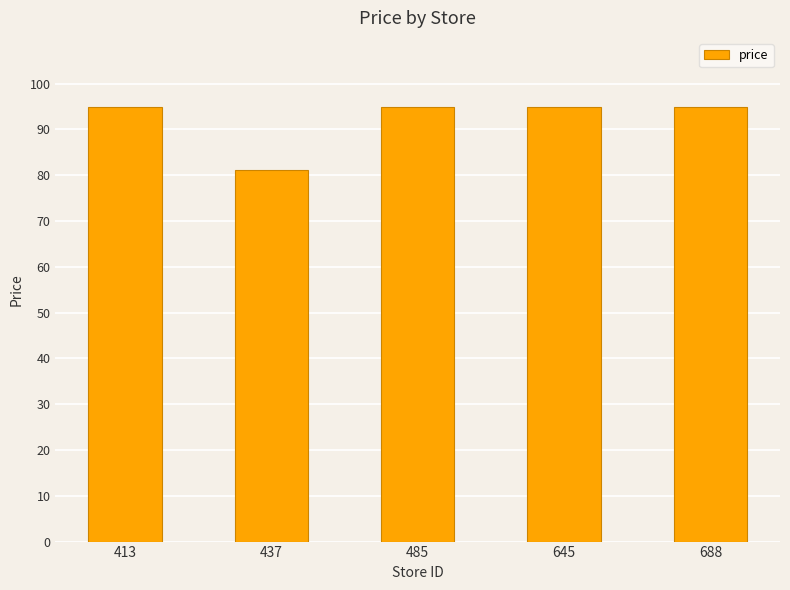

What is the value of the 3rd bar from the left?

95.0